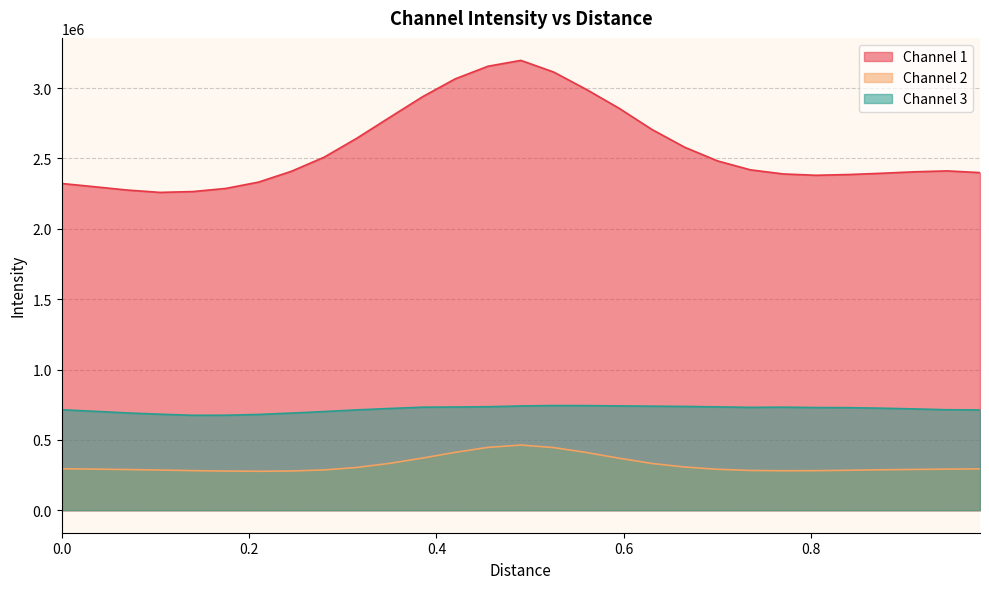

What is the approximate value of Channel 2 at 0.0?

294659.9